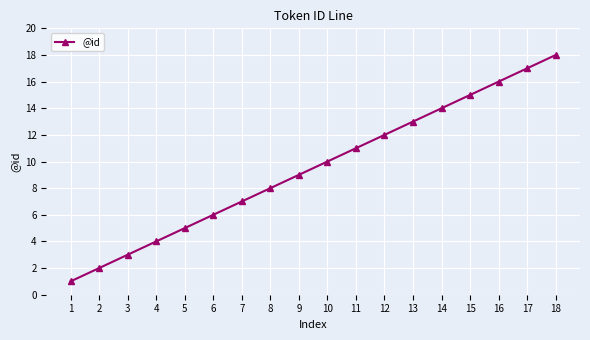

Rank the categories by value from highest to lowest.

18, 17, 16, 15, 14, 13, 12, 11, 10, 9, 8, 7, 6, 5, 4, 3, 2, 1